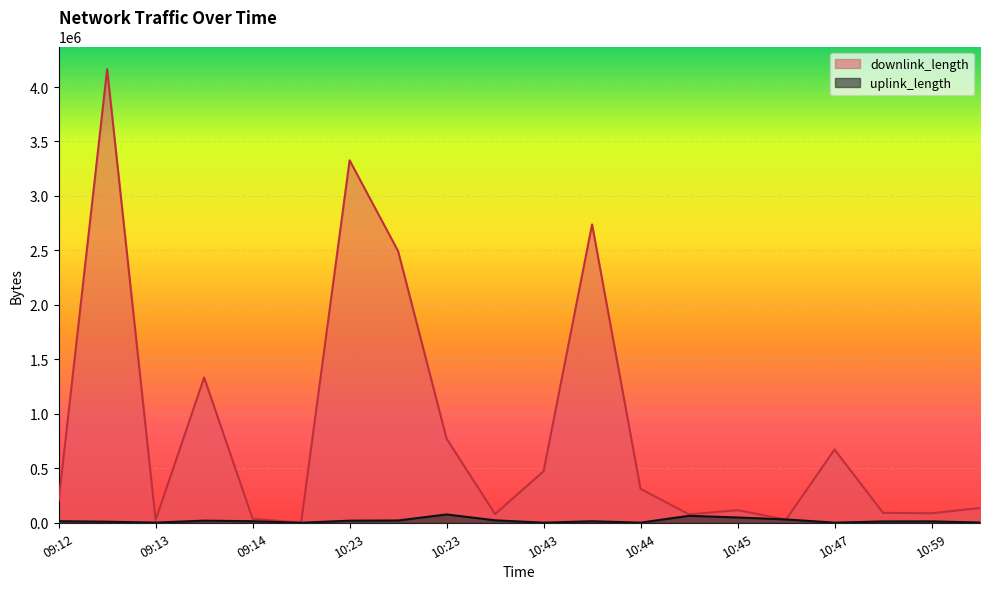

Which label corresponds to the largest value in the chart?

09:12